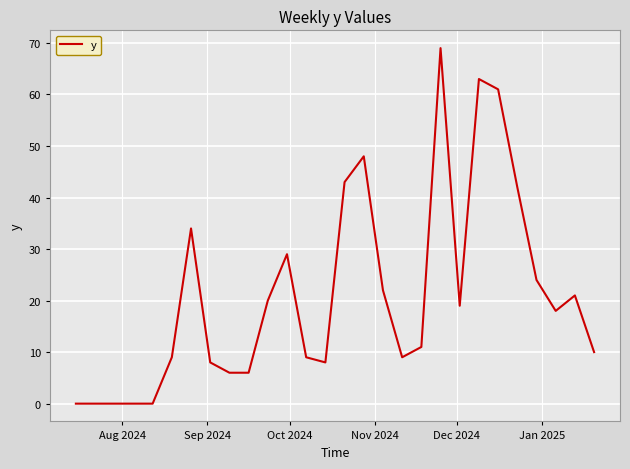

What is the difference between the maximum and minimum values?

69